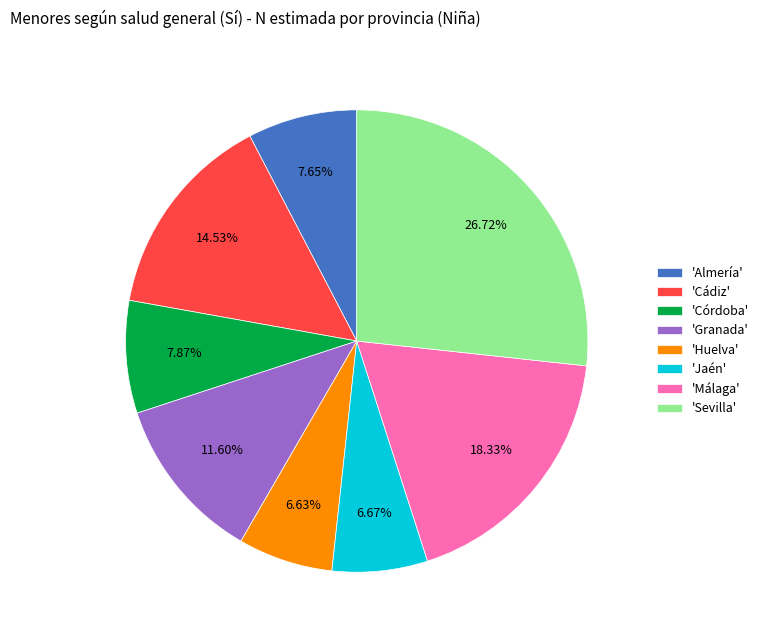

Is 'Cádiz' the majority of the pie?

No